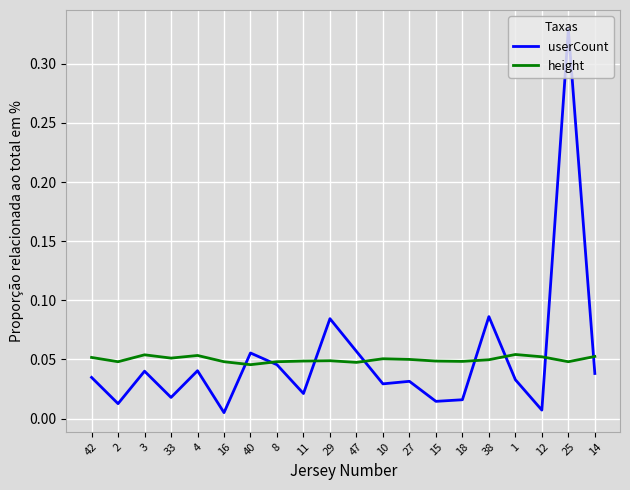

Rank the series at 18 from lowest to highest value.

userCount, height